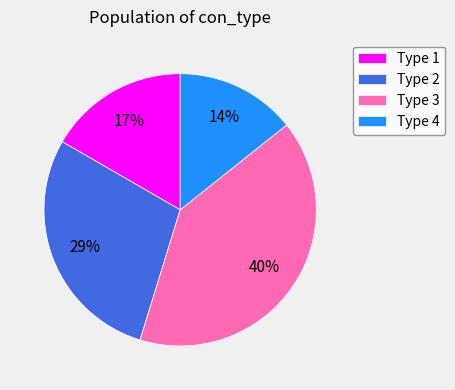

The Type 1 slice represents 24% of the pie. True or false?

False